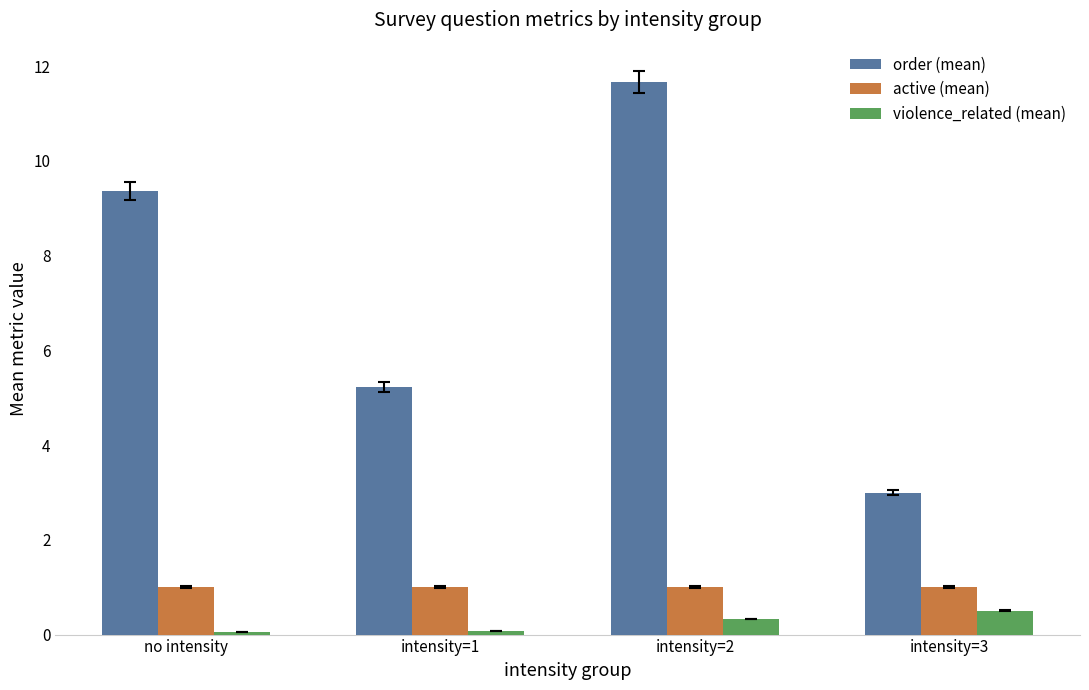

What is the difference between the second highest and minimum values in the violence_related (mean) series?

0.3